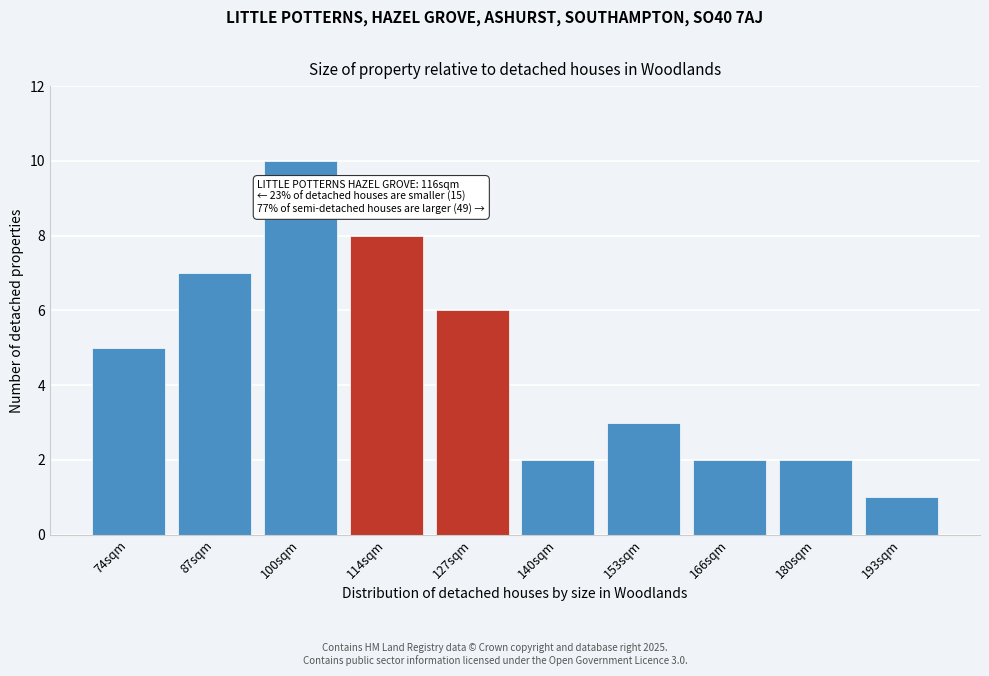

Reading left to right, list all the values displayed in this chart.

5	7	10	8	6	2	3	2	2	1